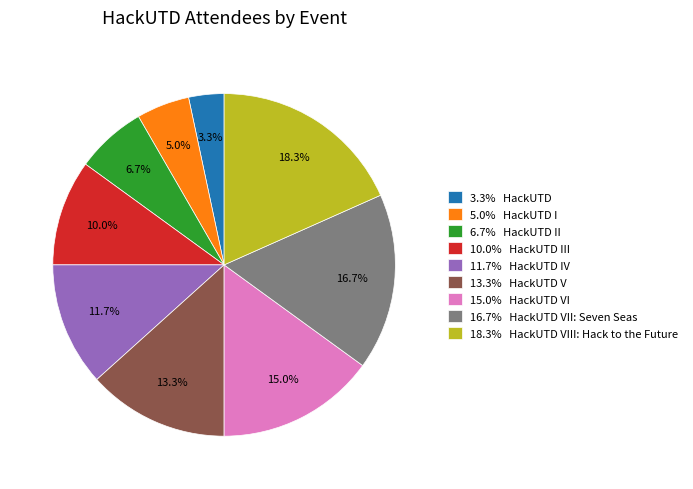

Count the number of slices in the pie.

9